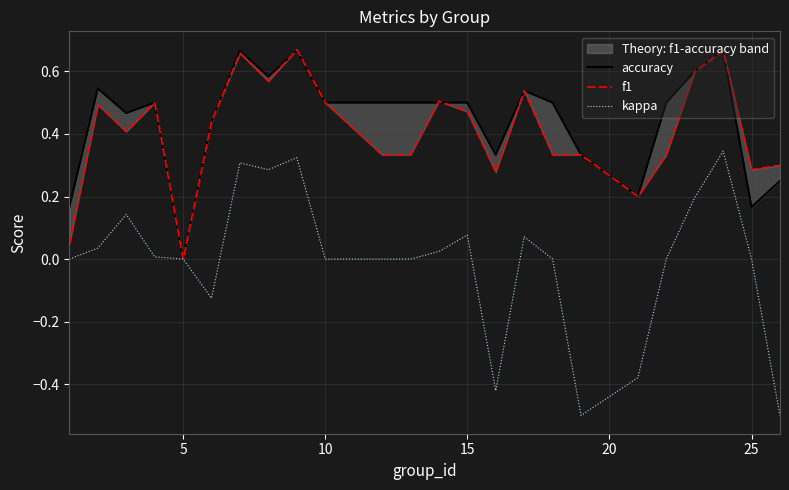

What is the lowest value of the kappa series?

-0.5